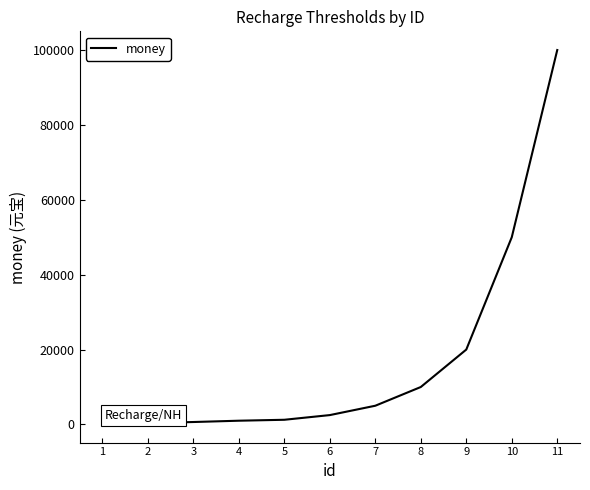

Is it true that the value at 8 is 10000?

True